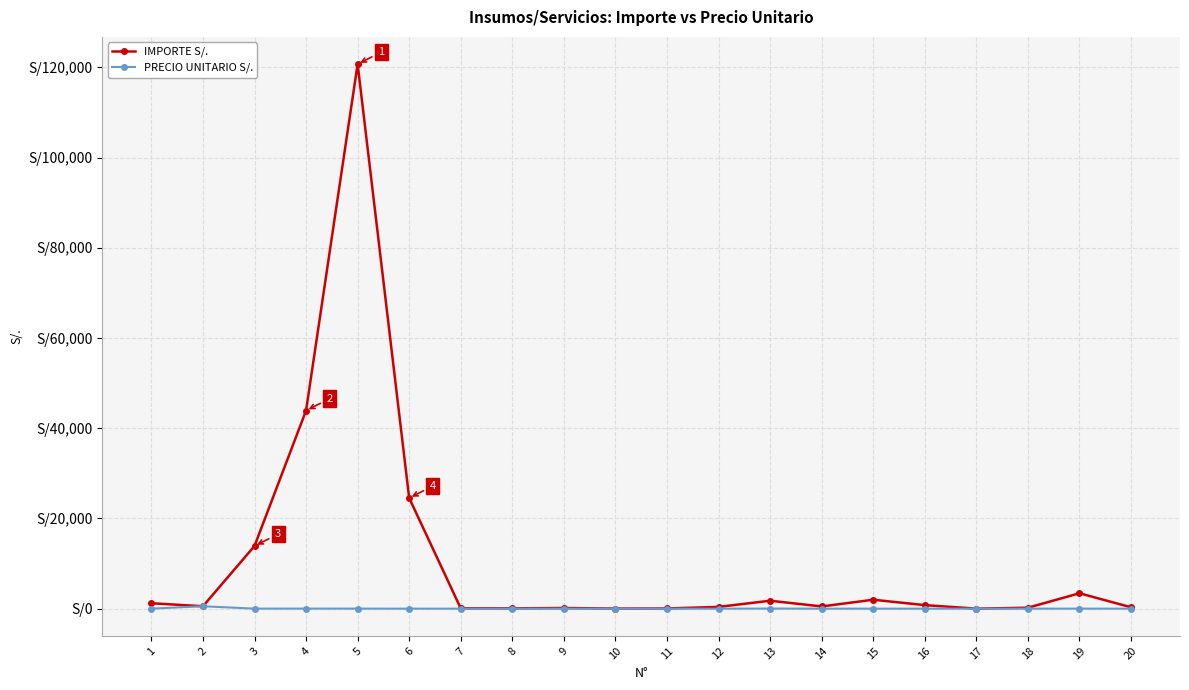

What is the value of the IMPORTE S/. point at the 7th from the left?

82.8